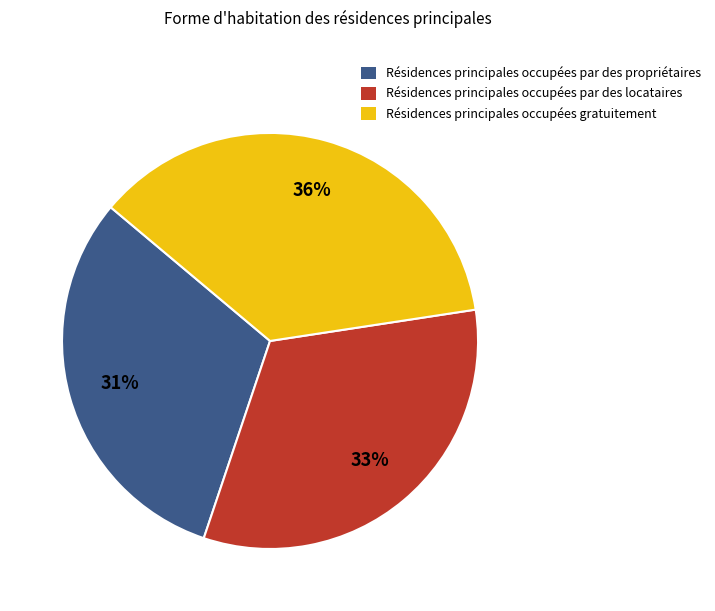

Does Résidences principales occupées par des locataires represent more than half of the total?

No